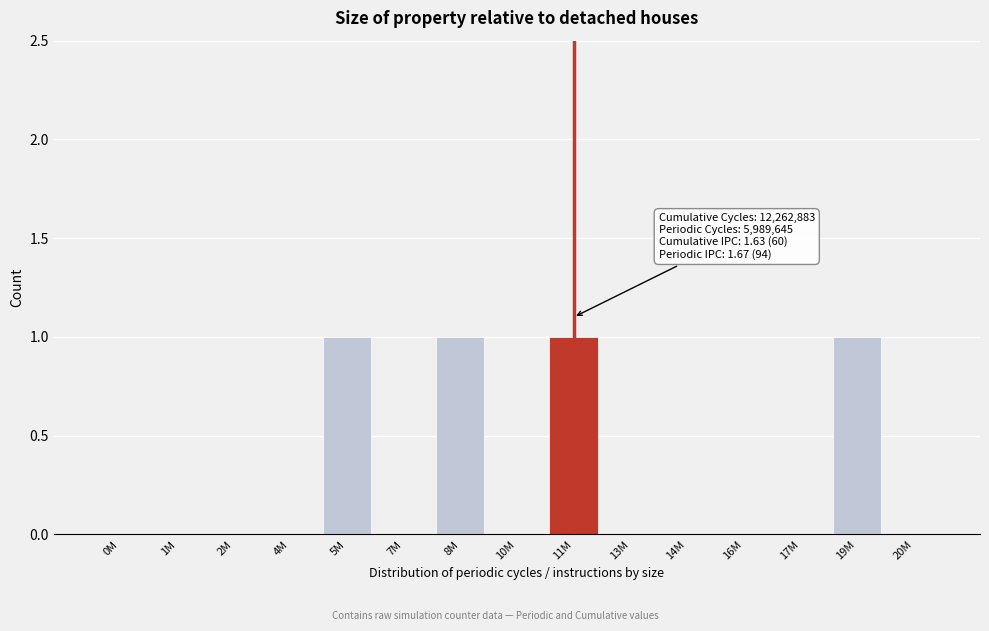

Reading left to right, extract all data points from this chart.

0M=0	1M=0	2M=0	4M=0	5M=1	7M=0	8M=1	10M=0	11M=1	13M=0	14M=0	16M=0	17M=0	19M=1	20M=0